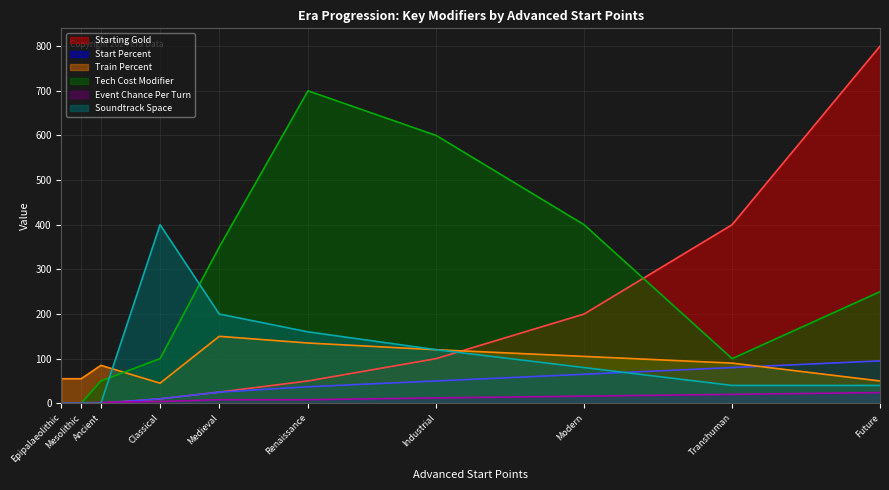

What are all the series names shown in the legend?

Starting Gold, Start Percent, Train Percent, Tech Cost Modifier, Event Chance Per Turn, Soundtrack Space